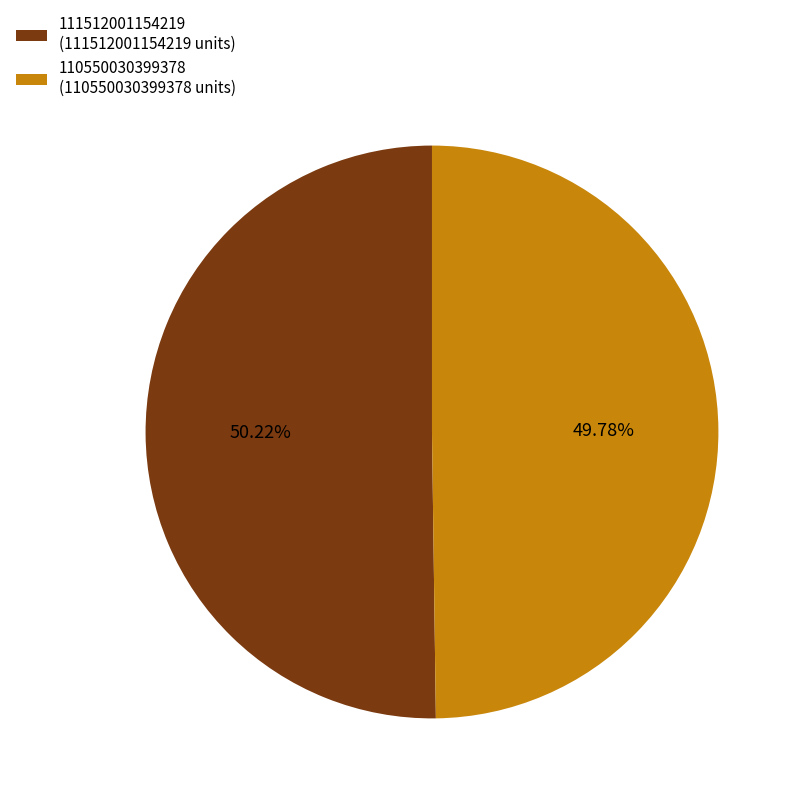

Is there any slice that represents more than half of the pie?

Yes